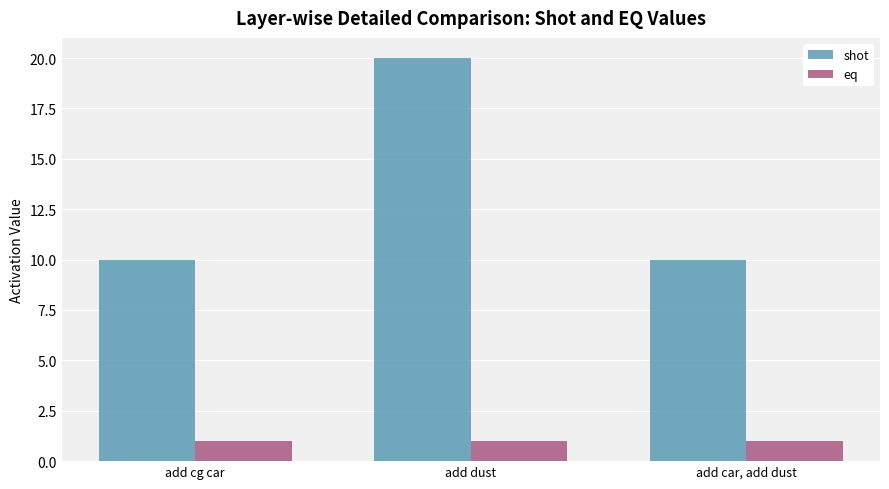

Reading left to right, transcribe all the data shown in this chart.

shot: add cg car=10	add dust=20	add car, add dust=10
eq: add cg car=1	add dust=1	add car, add dust=1